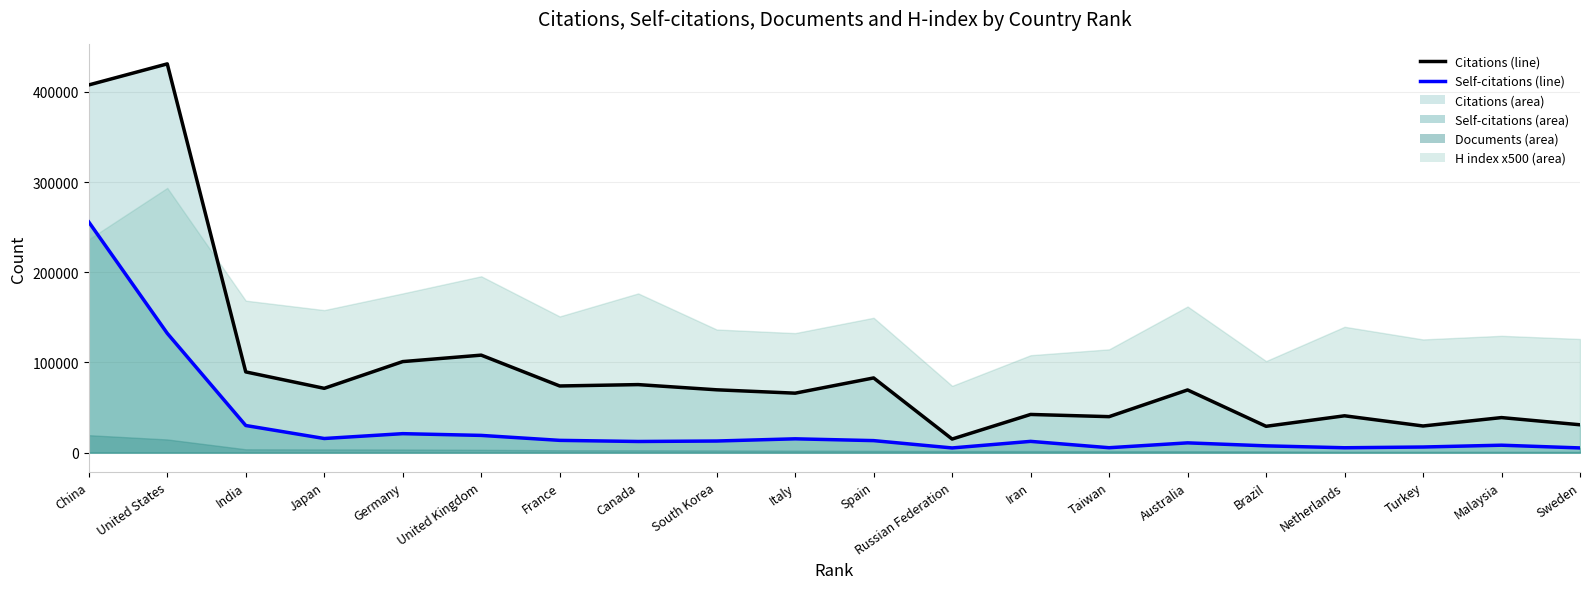

Read the Self-citations (line) value at Netherlands, to the nearest 50.

5400